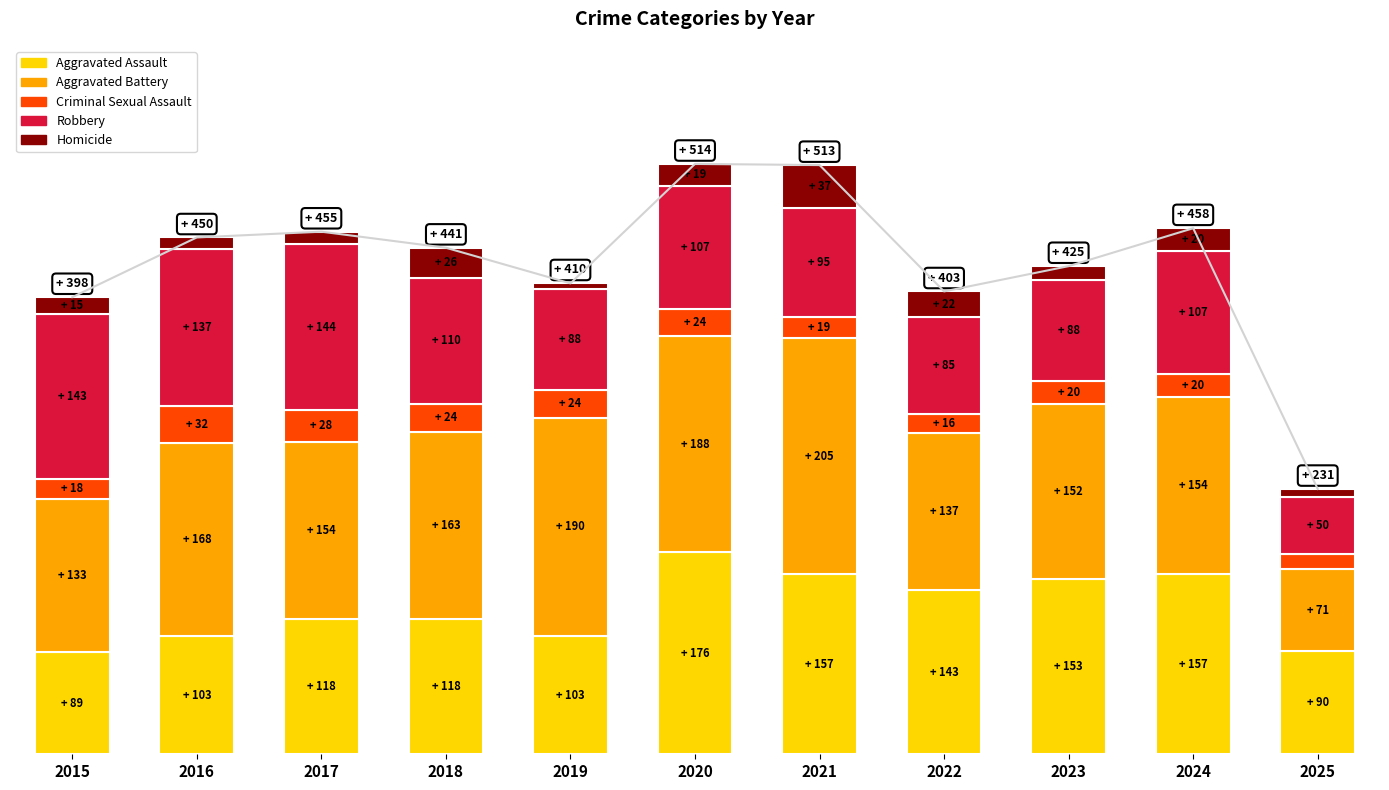

The Criminal Sexual Assault series shows 25 at 2022. True or false?

False